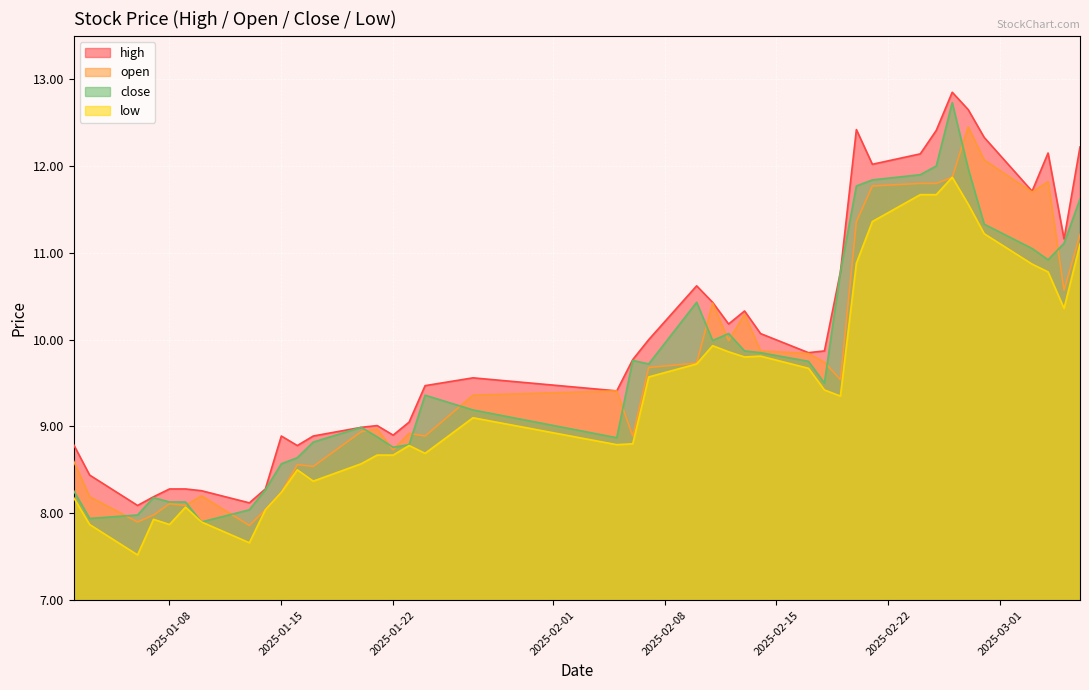

How many lines are shown in the chart?

4